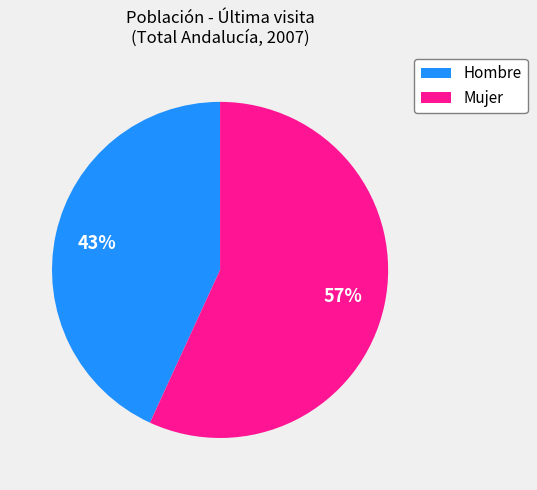

Is the sum of Hombre and Mujer greater than half?

Yes